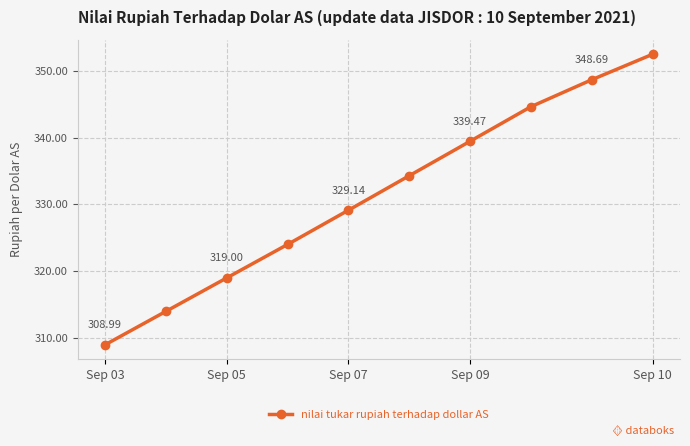

What is the difference between the maximum and minimum values?

43.5